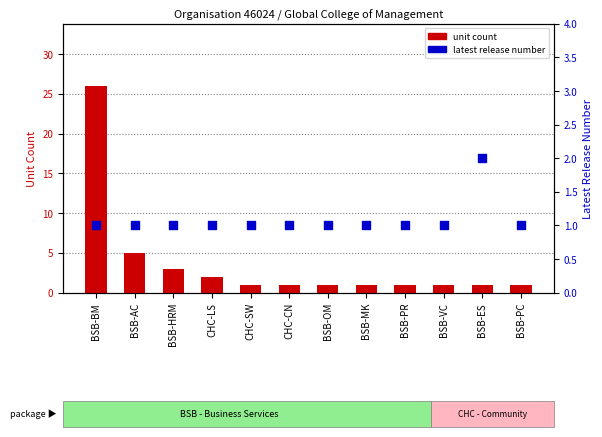

At which category is the sum across all series the highest?

BSB-BM